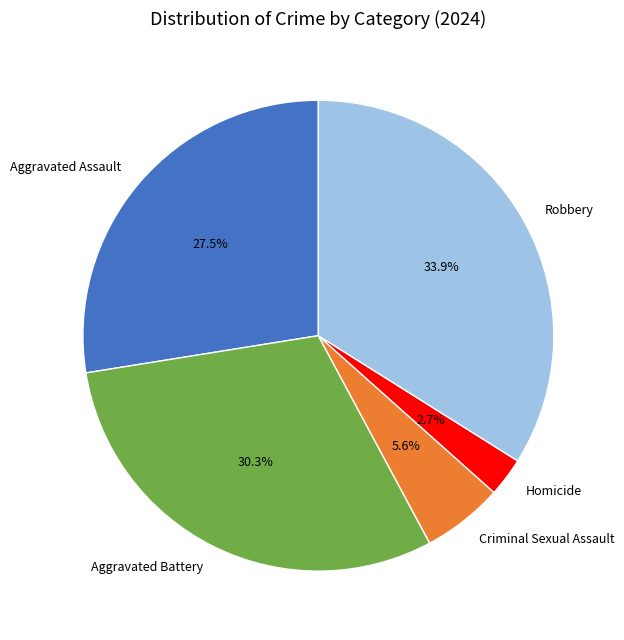

Which category has the smallest portion of the pie?

Homicide